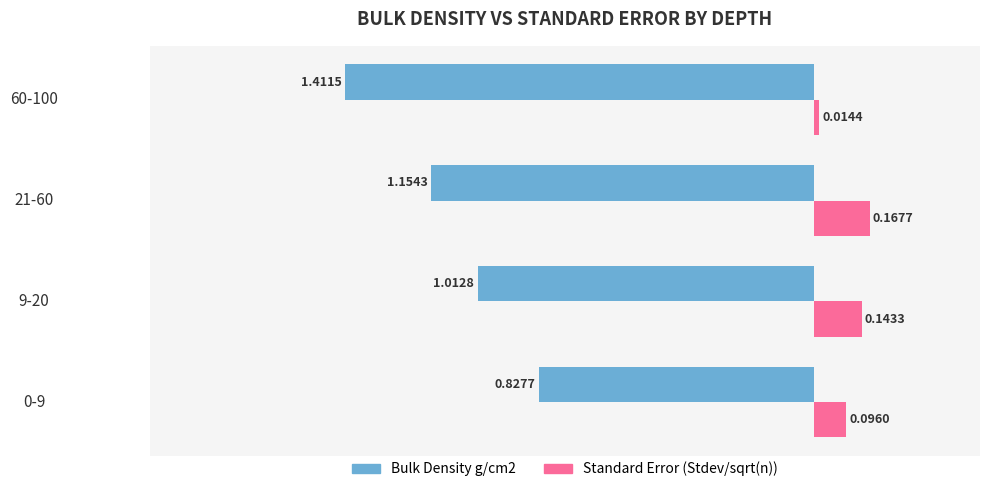

Rank the series by their average value, from highest to lowest.

Standard Error (Stdev/sqrt(n)), Bulk Density g/cm2